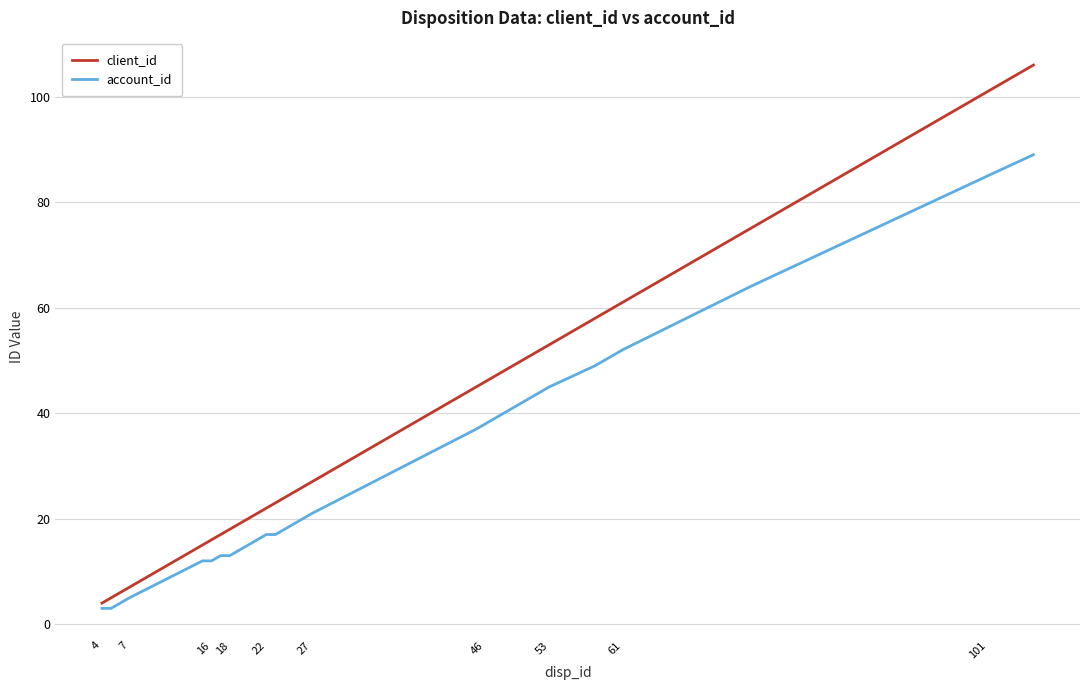

Which series has the widest spread of values?

client_id